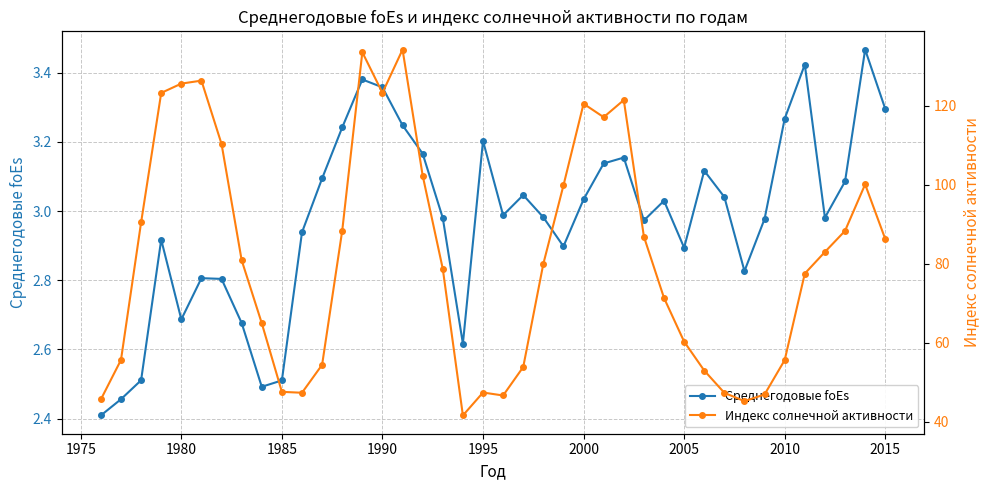

How many lines are shown in the chart?

2